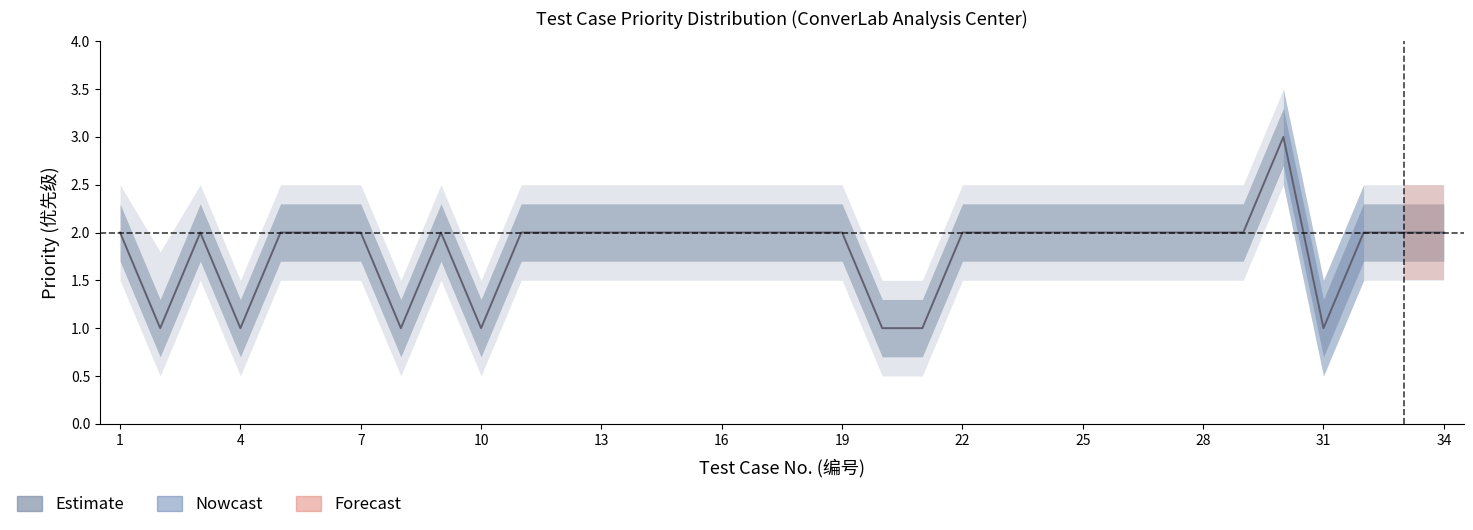

True or false: upper_90 and lower_90 intersect in this chart.

False